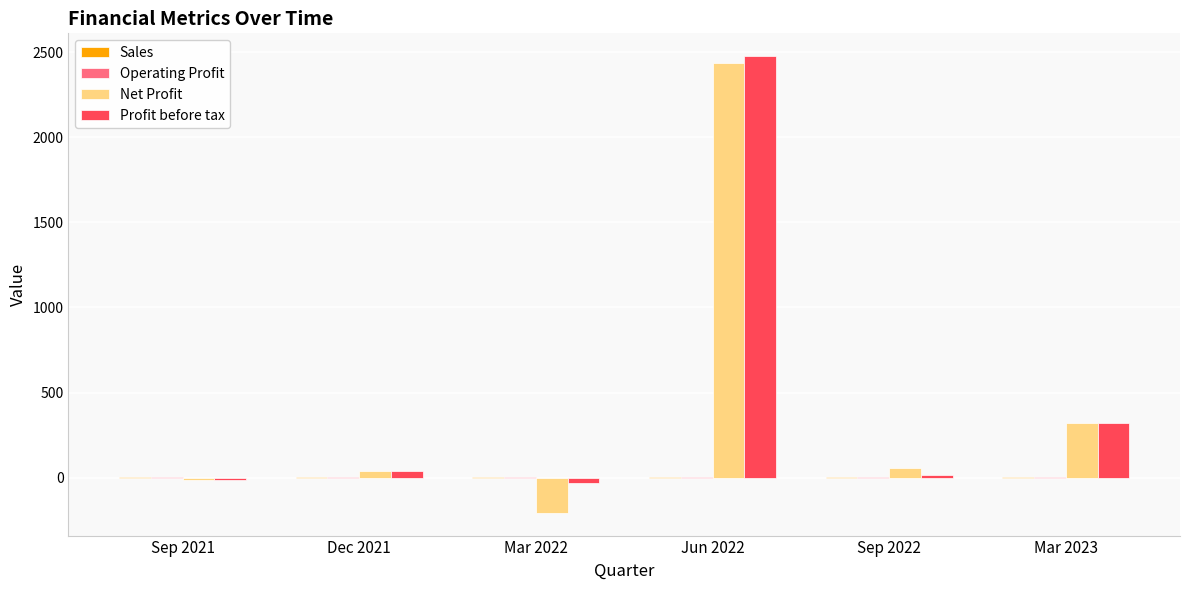

Which category has the highest value across all series?

Jun 2022